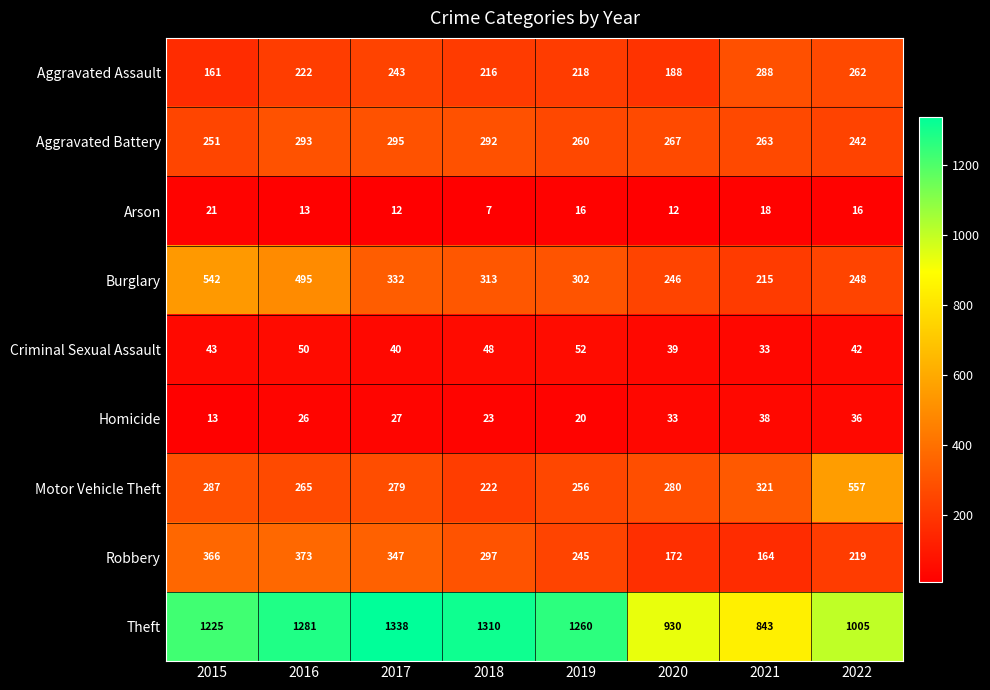

Rank the series by their maximum value, from lowest to highest.

Arson, Homicide, Criminal Sexual Assault, Aggravated Assault, Aggravated Battery, Robbery, Burglary, Motor Vehicle Theft, Theft